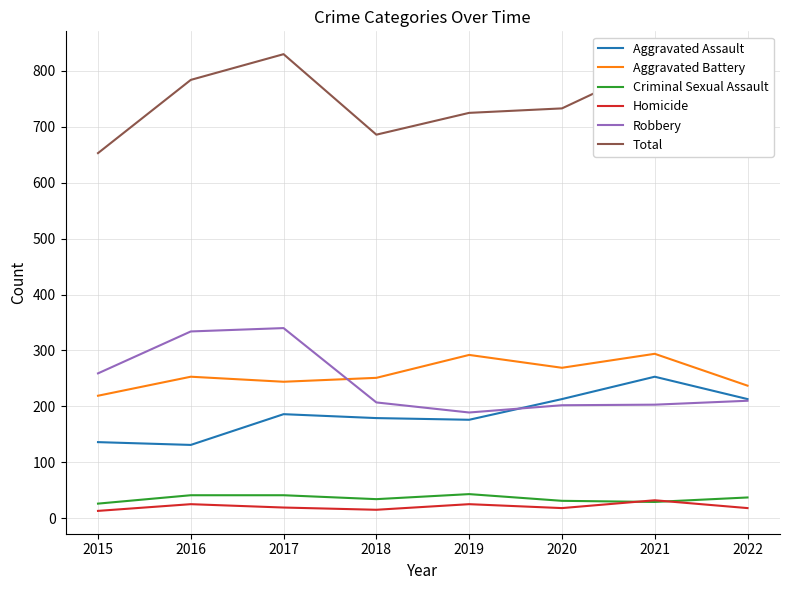

How many categories are shown in the chart?

8